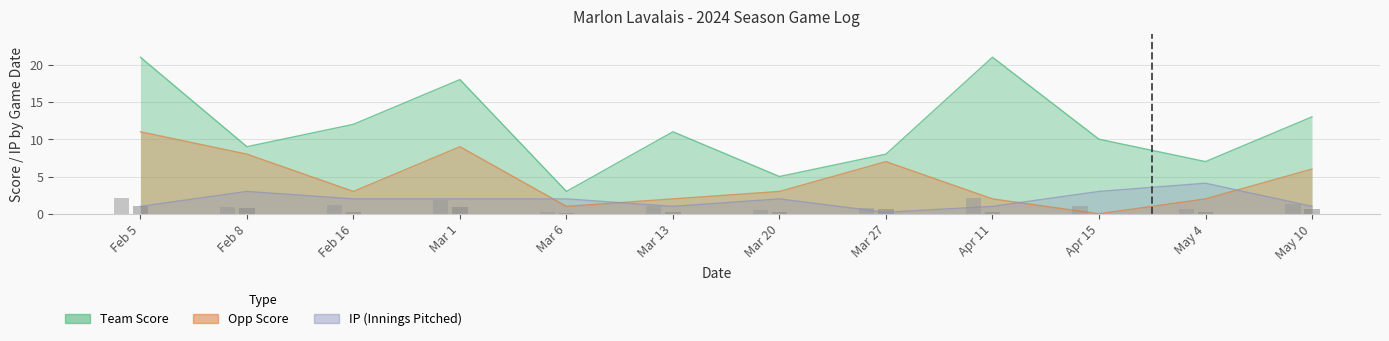

How many values in the Opp Score series are below 3?

5